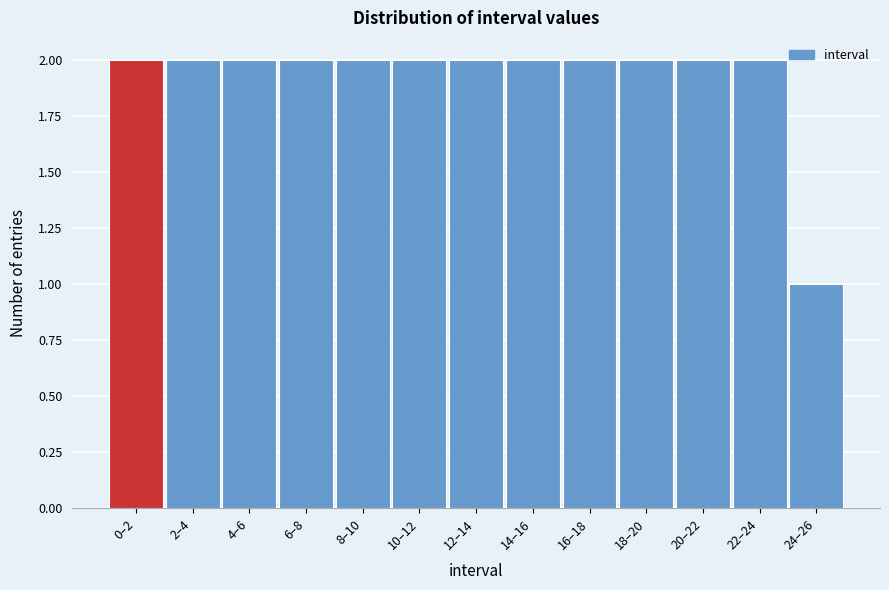

Reading left to right, extract all data points from this chart.

2	2	2	2	2	2	2	2	2	2	2	2	1